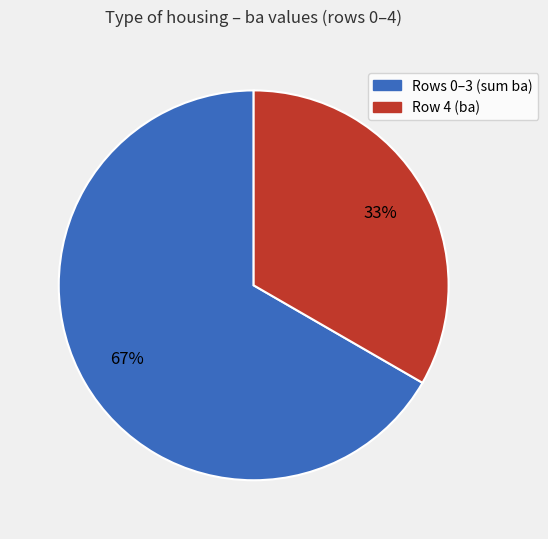

To the nearest percent, what is the average slice percentage?

50%